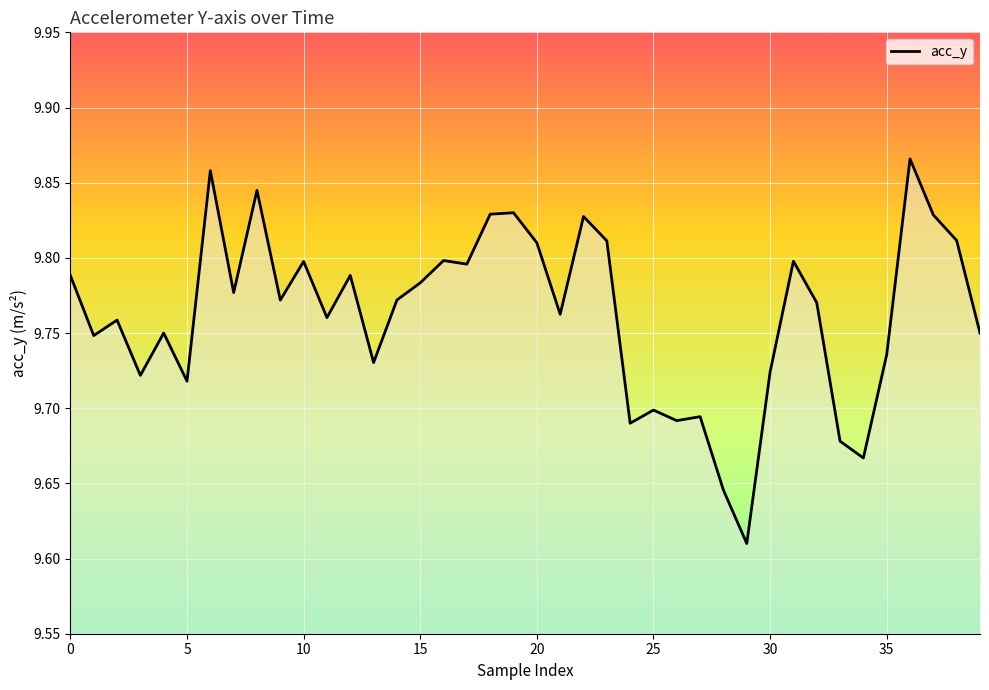

What is the difference between the maximum and minimum values?

0.3